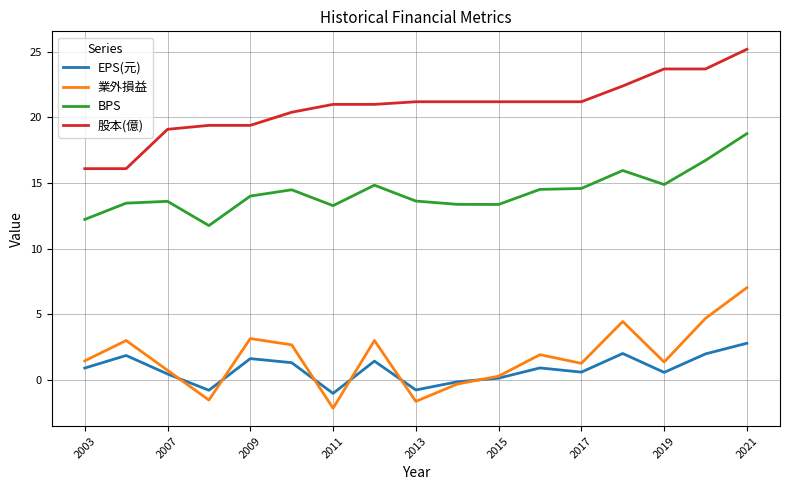

What is the smallest value displayed?

-2.2